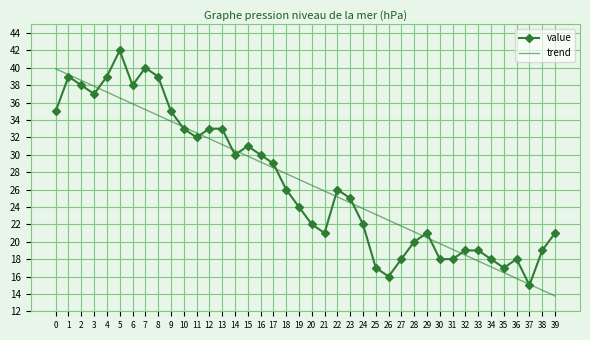

Which series changed the most between 1 and 6?

trend